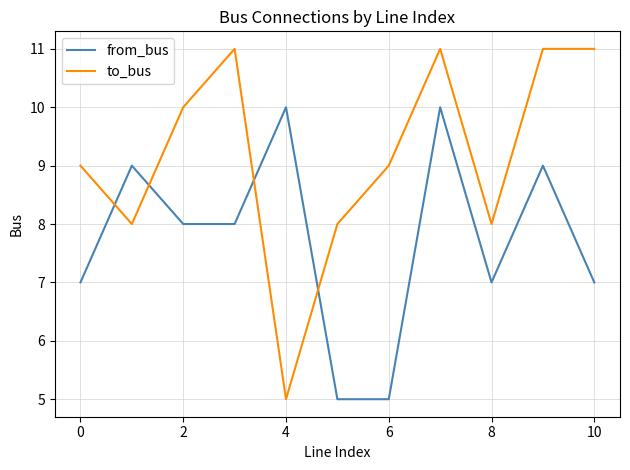

Which series ends up on top after the final intersection of to_bus and from_bus?

to_bus